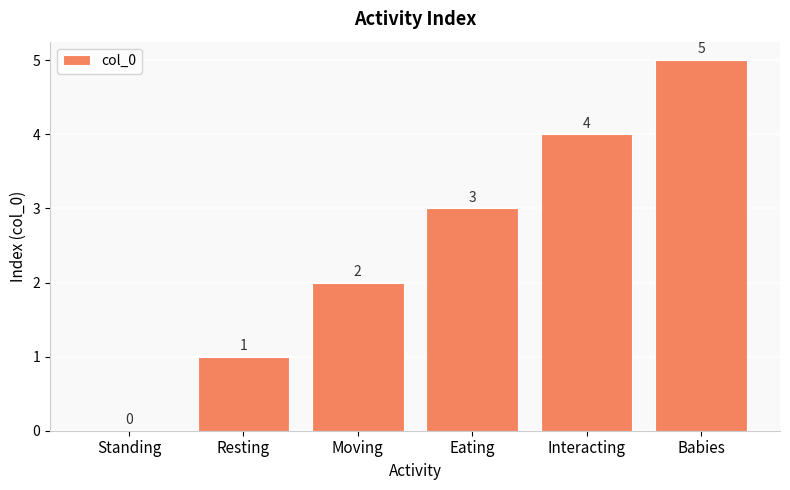

What is the maximum value shown in the chart?

5